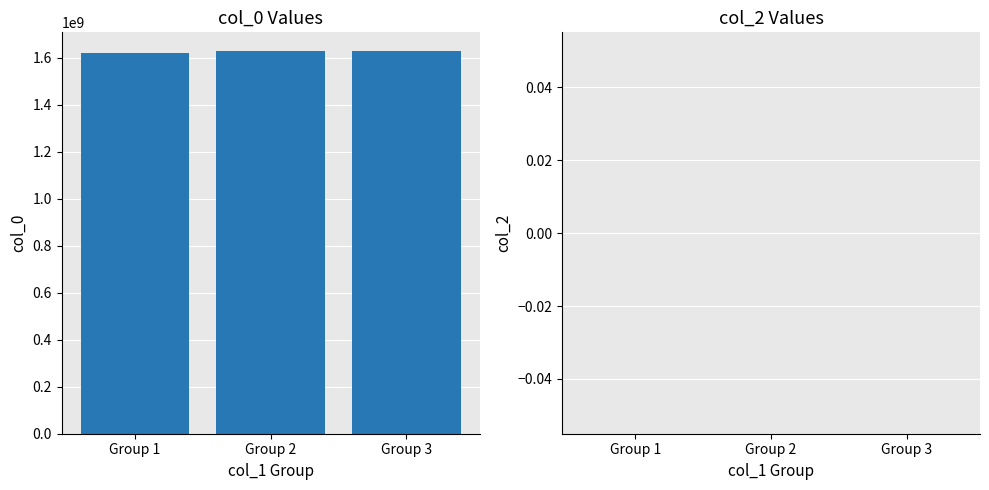

Approximately how many times larger is the value at Group 2 compared to Group 1?

1.0